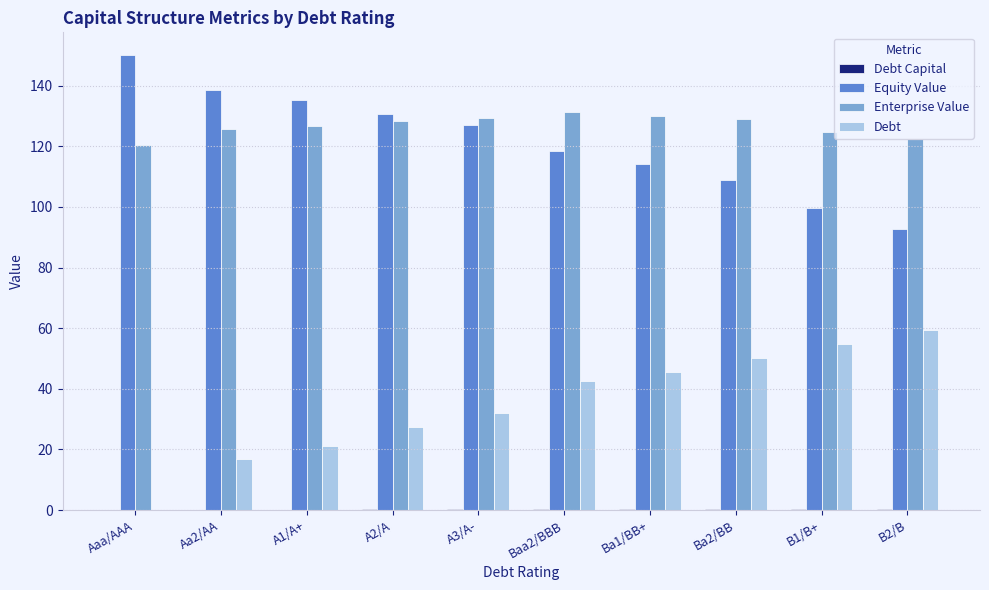

Which label corresponds to the largest value in the chart?

Aaa/AAA